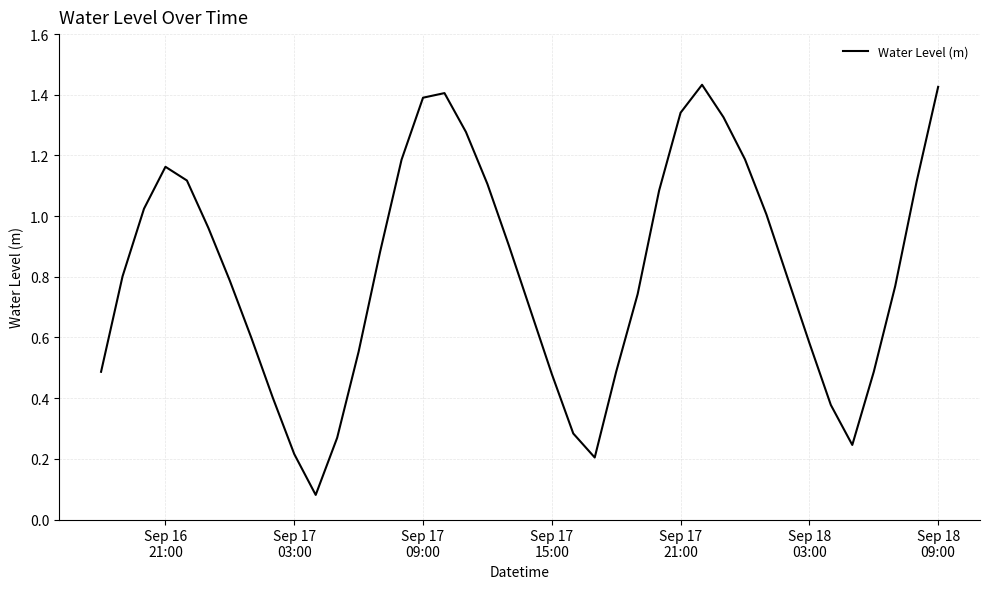

Is this an area chart (filled region under the line)?

No